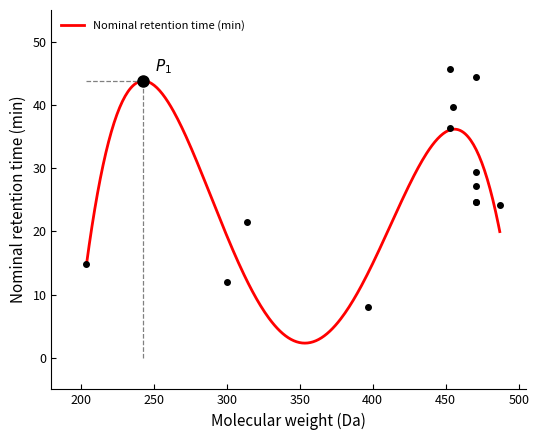

What is the maximum value for Nominal retention time (min)?

43.8